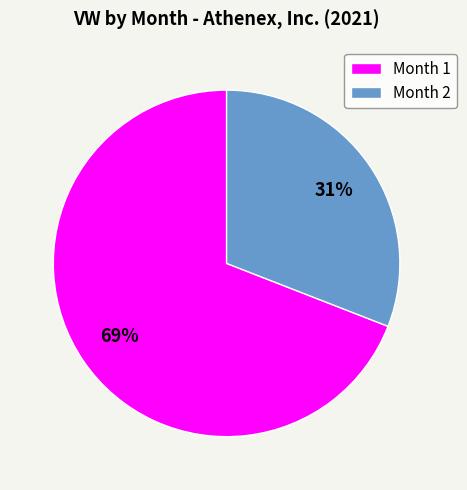

Rank the categories by value from lowest to highest.

Month 2, Month 1